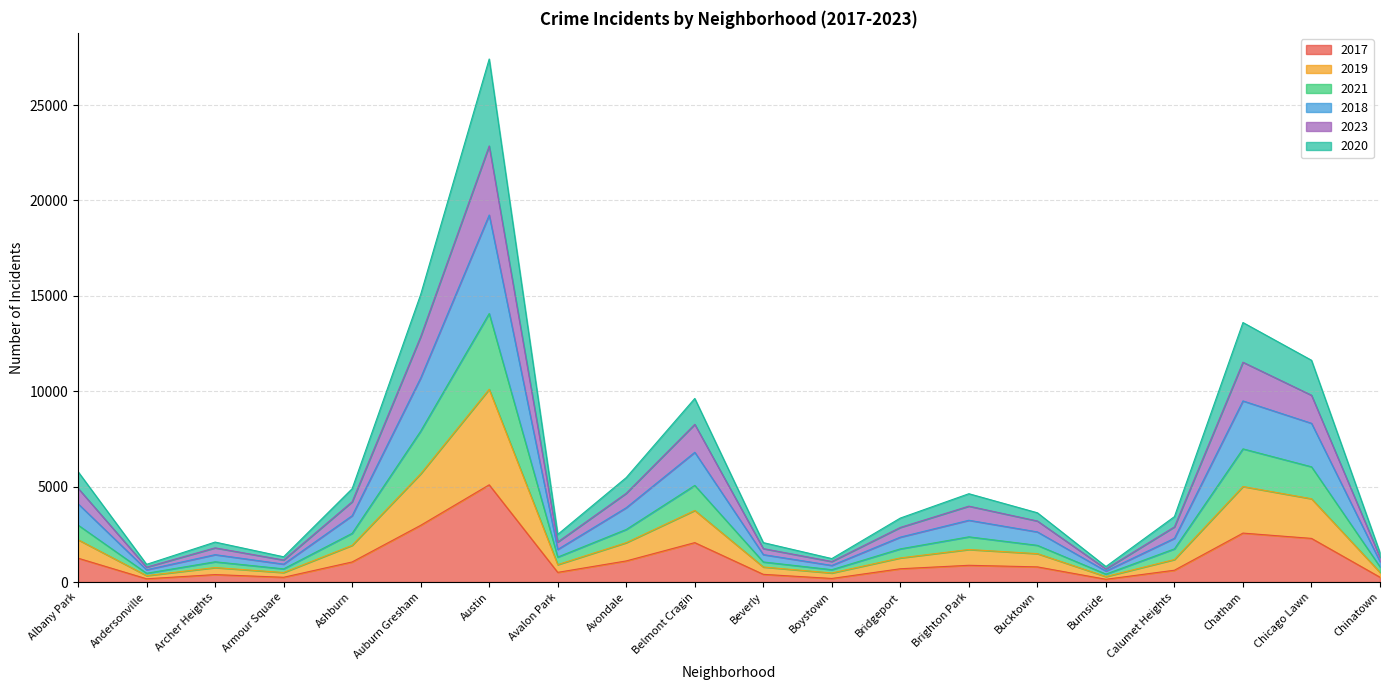

Between Armour Square and Burnside, which series saw the biggest shift?

2019